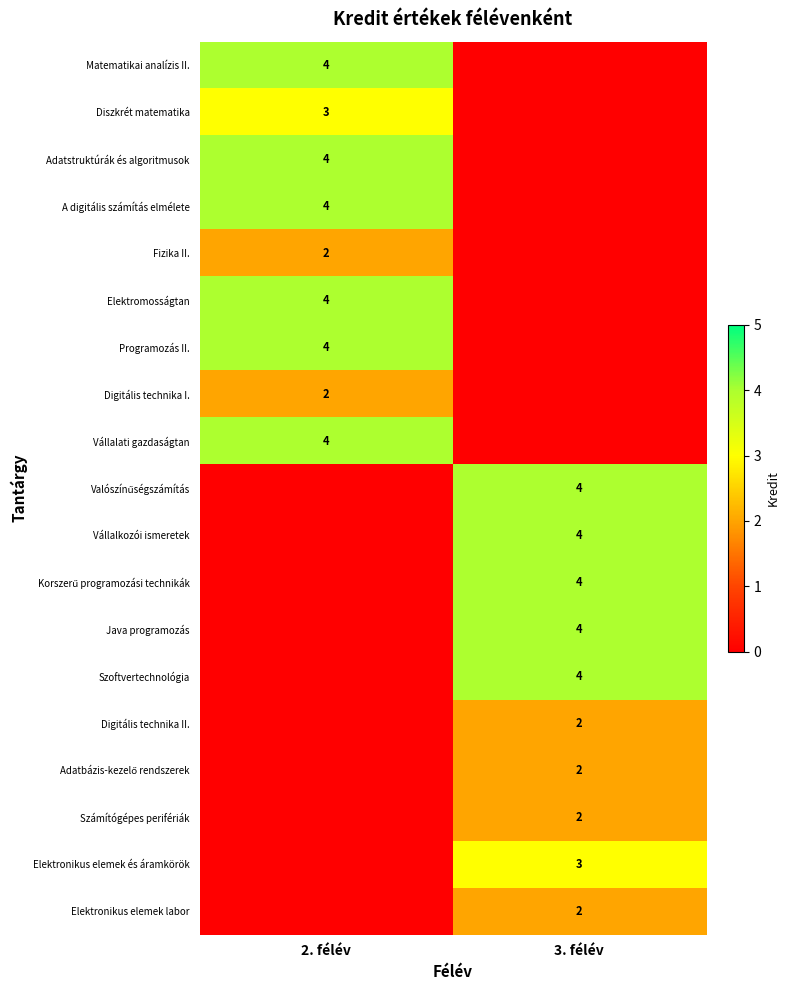

At which category is the sum across all series the highest?

2. félév